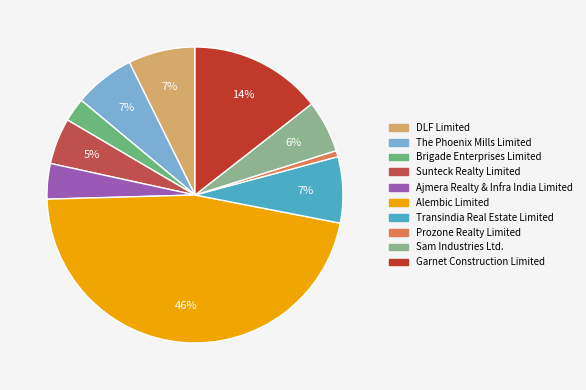

What is the largest slice in the pie chart?

Alembic Limited